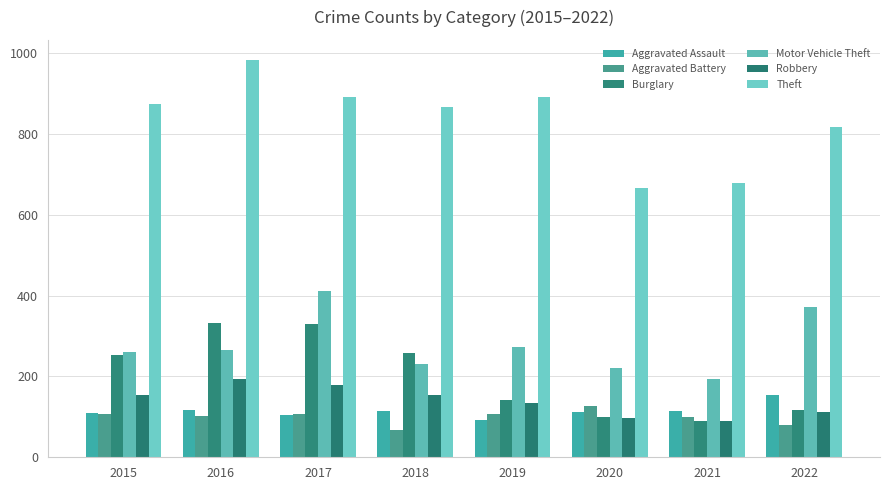

Reading left to right, extract all data points from this chart.

Aggravated Assault: 110	118	105	115	92	113	115	154
Aggravated Battery: 108	102	108	67	108	126	100	81
Burglary: 254	333	329	257	143	100	90	116
Motor Vehicle Theft: 261	265	411	231	273	222	193	373
Robbery: 154	194	178	155	135	97	91	111
Theft: 874	984	892	868	891	666	678	818